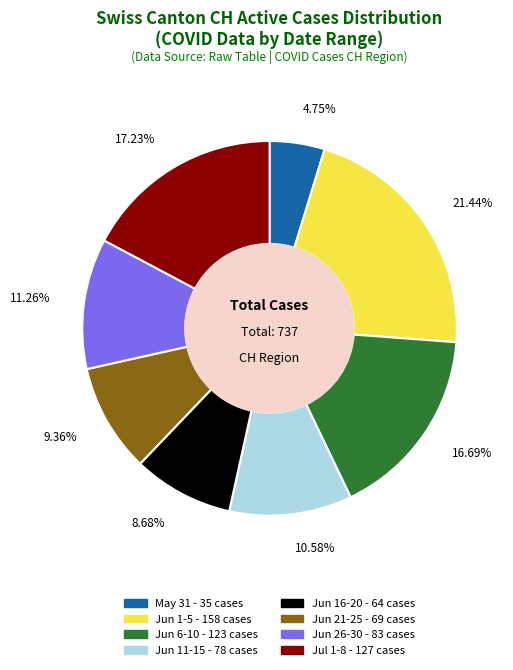

Does any single category account for the majority?

No